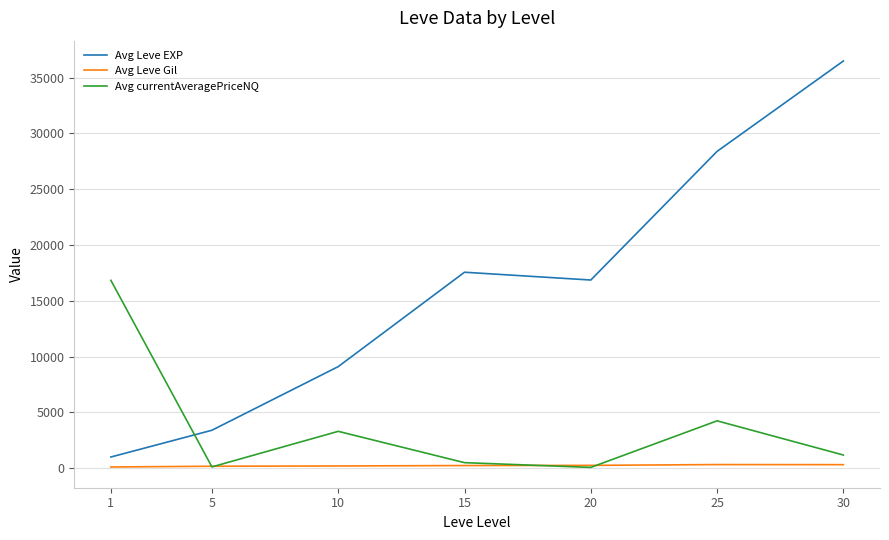

List the series in order of their overall mean, highest first.

Avg Leve EXP, Avg currentAveragePriceNQ, Avg Leve Gil